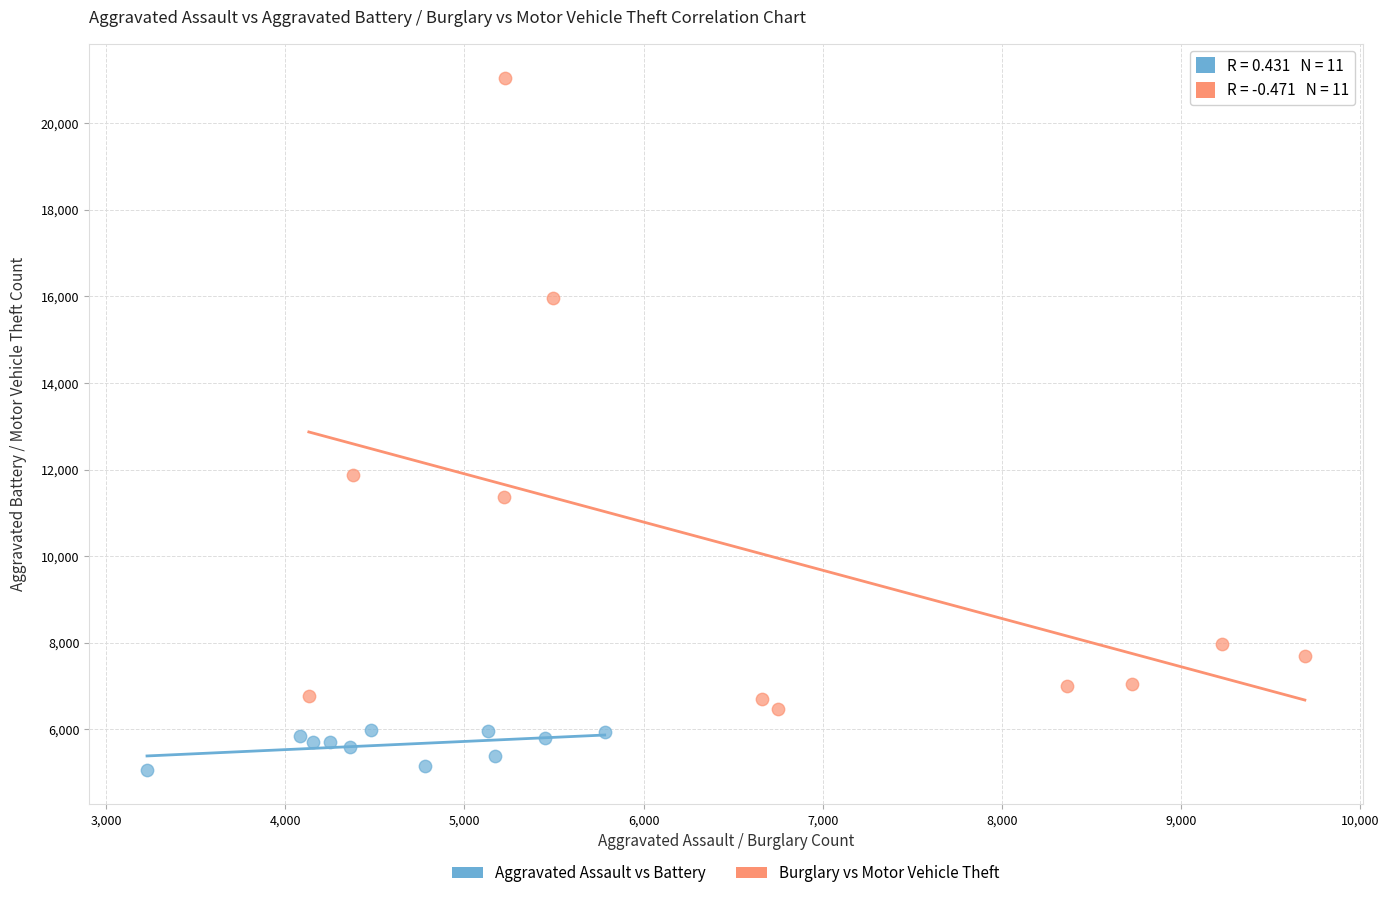

Which series reaches the minimum Y coordinate?

Aggravated Assault vs Battery